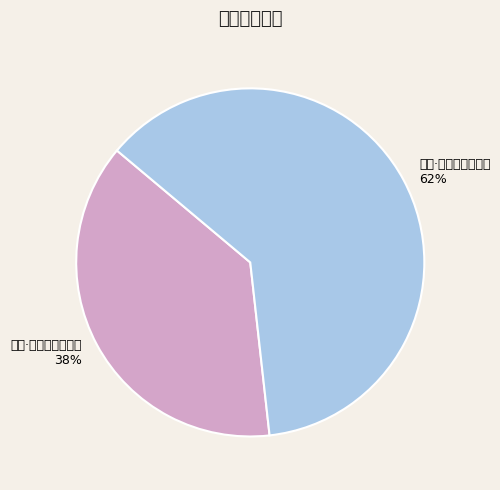

Is there any slice that represents more than half of the pie?

Yes